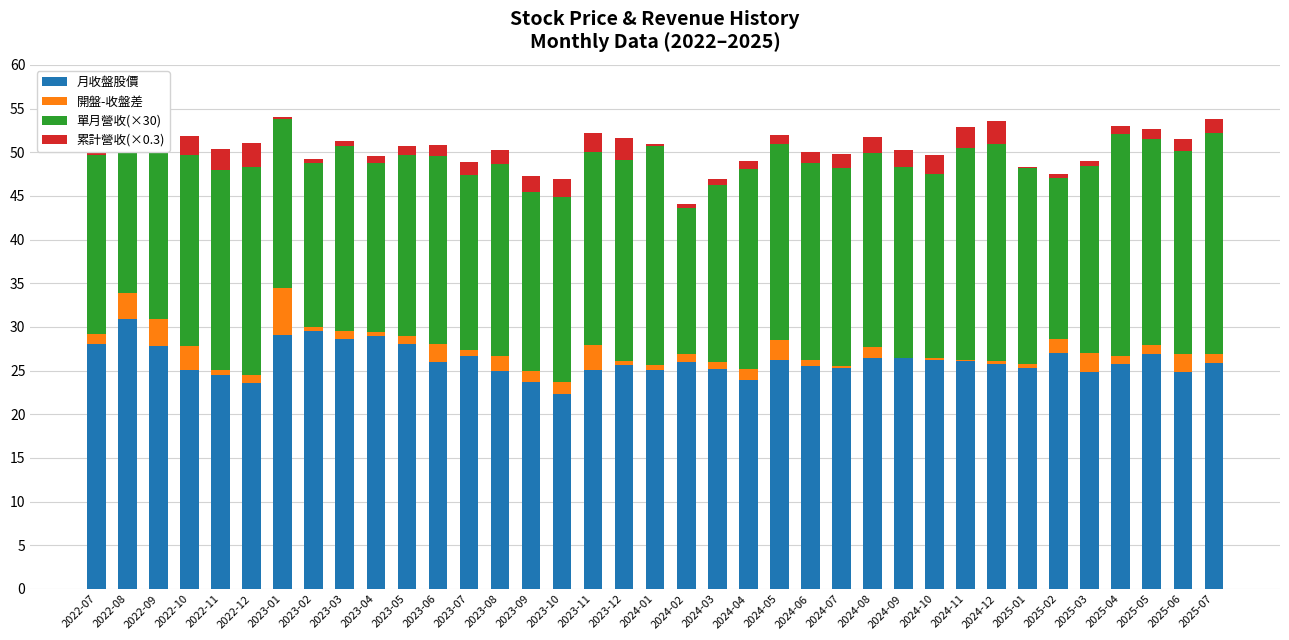

What is the total value across all series at 2022-09?

55.7